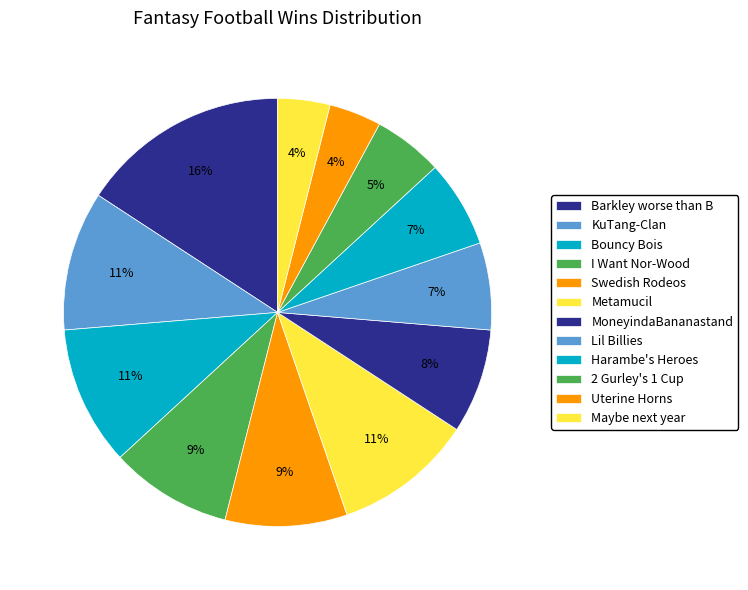

How many slices are in this pie chart?

12